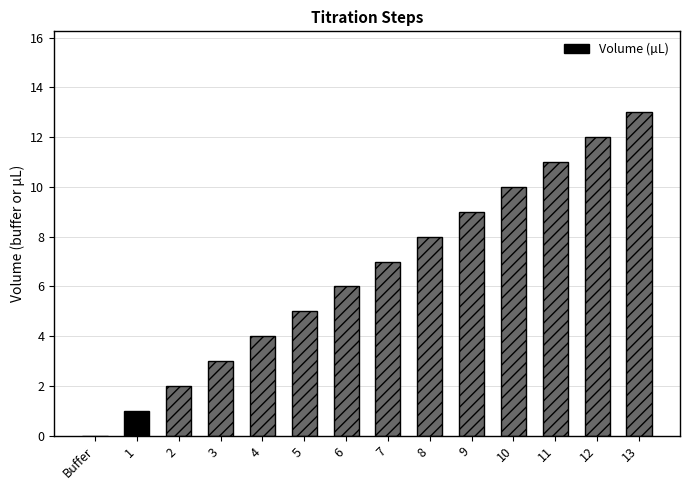

How many distinct data groups are displayed?

1